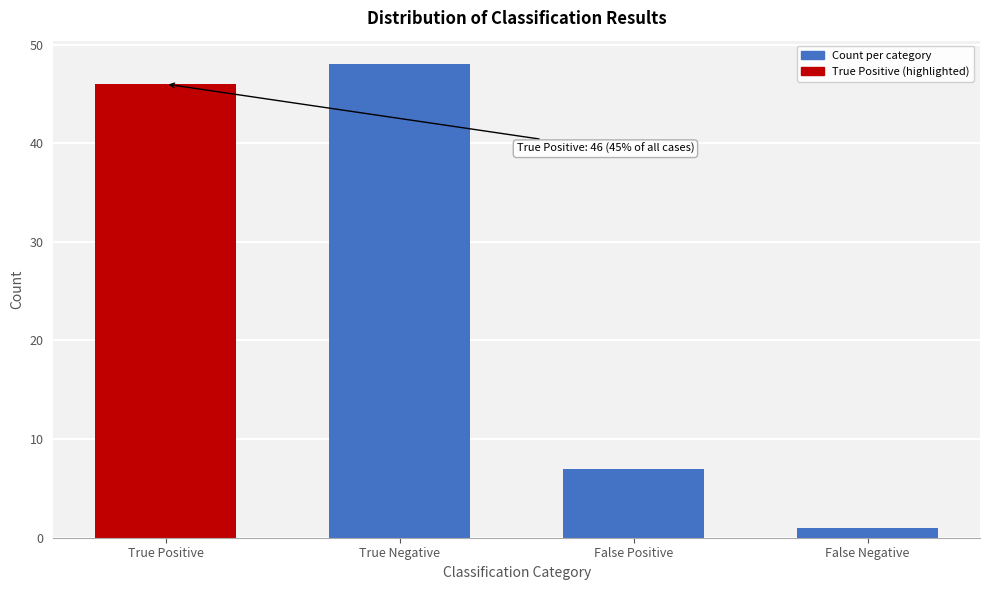

Reading right to left, transcribe all the data shown in this chart.

1	7	48	46